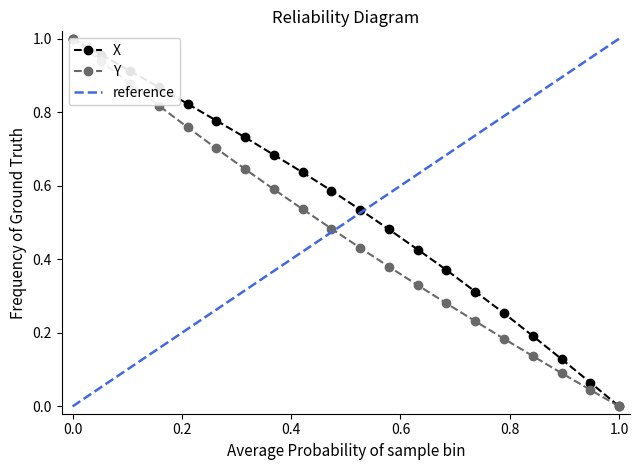

What is the average value of the X series?

0.5